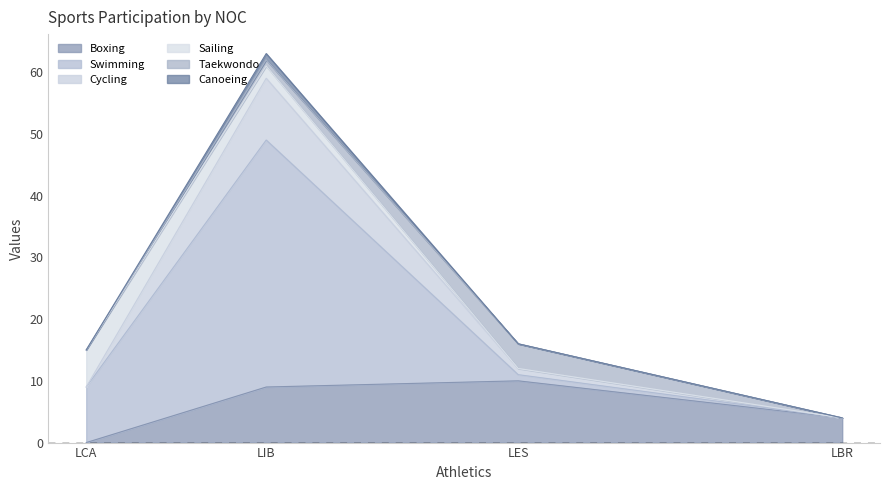

At which label is Canoeing closest to 0?

LBR